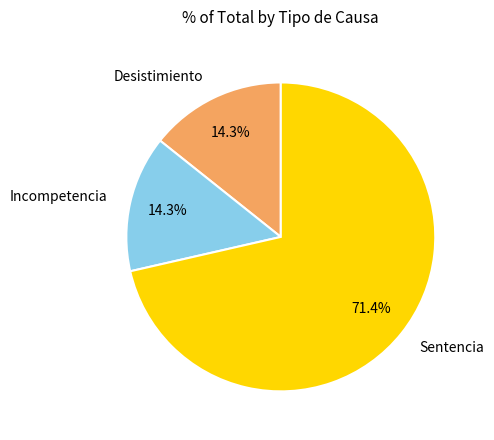

What is the total percentage of Sentencia and Incompetencia?

85.7%